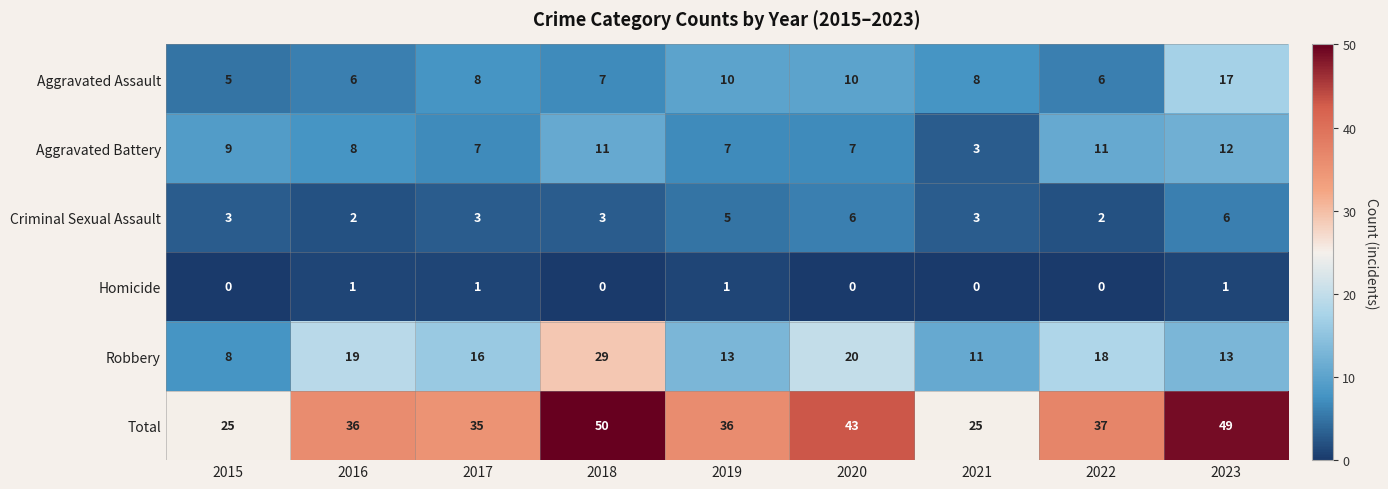

What is the average value of the Total series?

37